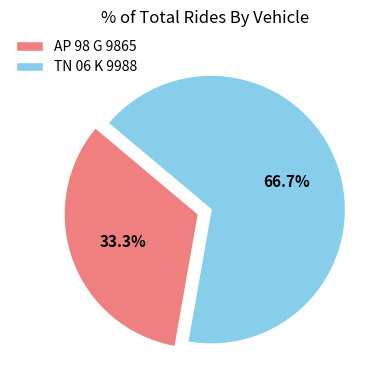

To the nearest percent, what is the combined percentage of TN 06 K 9988 and AP 98 G 9865?

100%